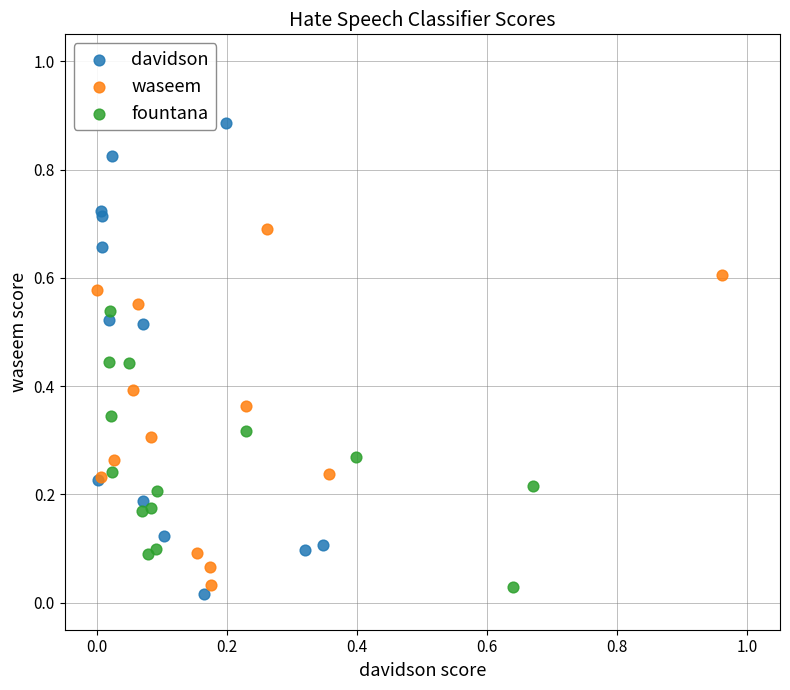

Which series reaches the minimum Y coordinate?

davidson